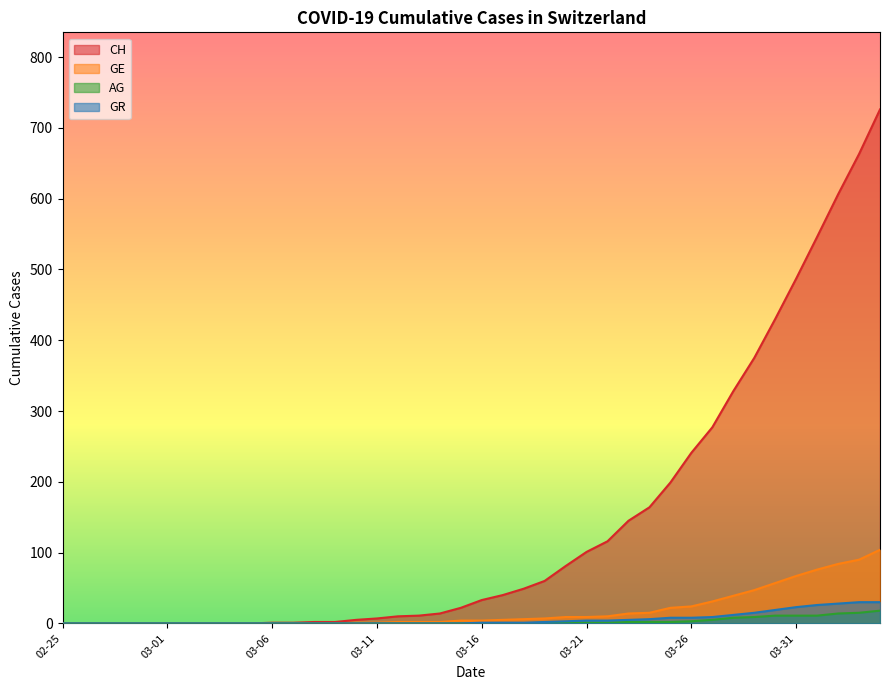

True or false: CH and GE cross at least once.

False